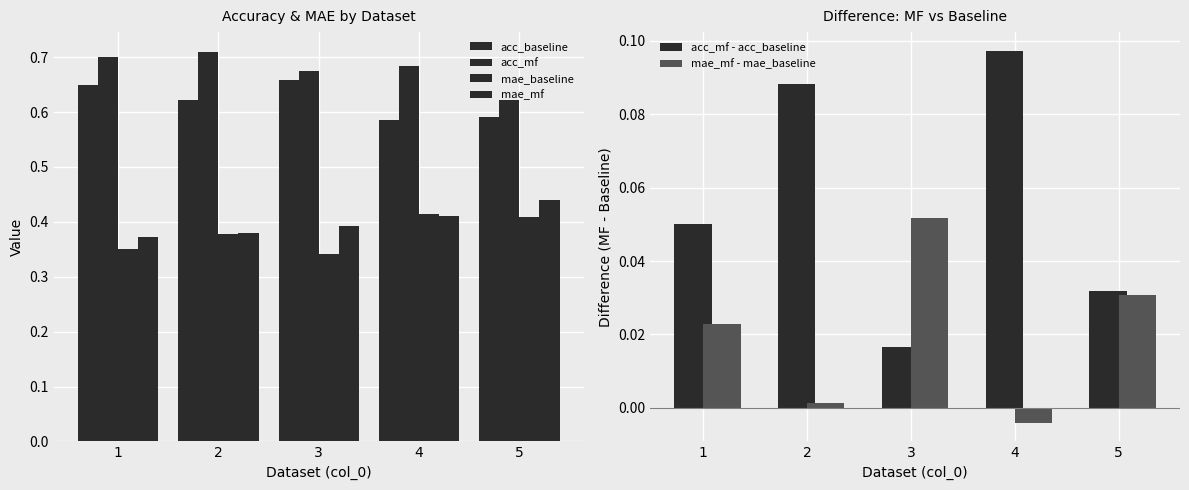

Which series has the largest total across all categories?

acc_mf